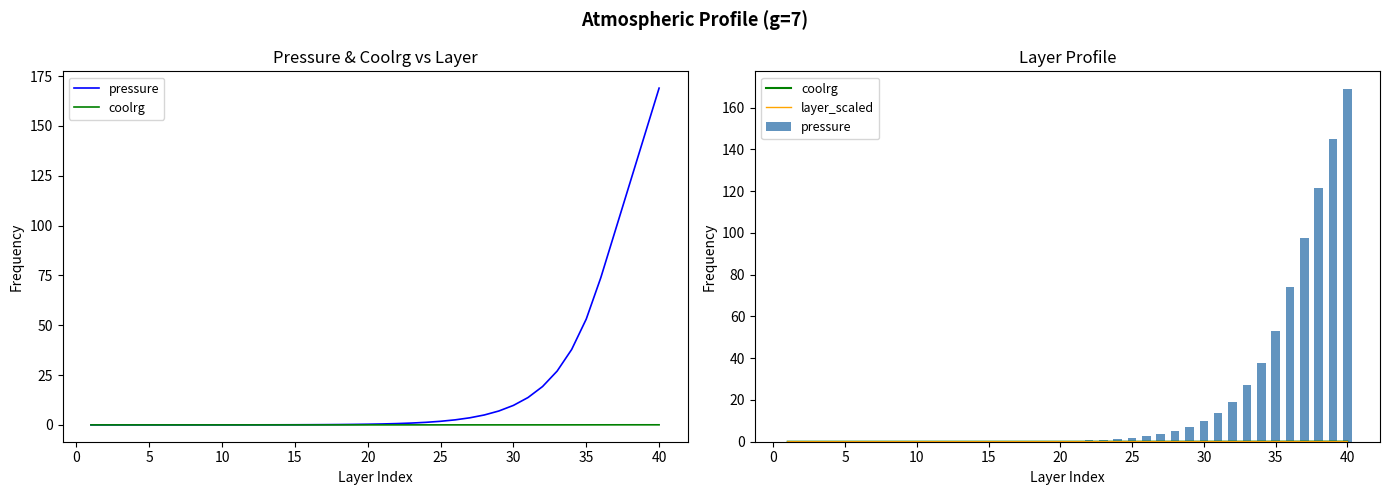

What are all the series names shown in the legend?

pressure, coolrg, layer_scaled